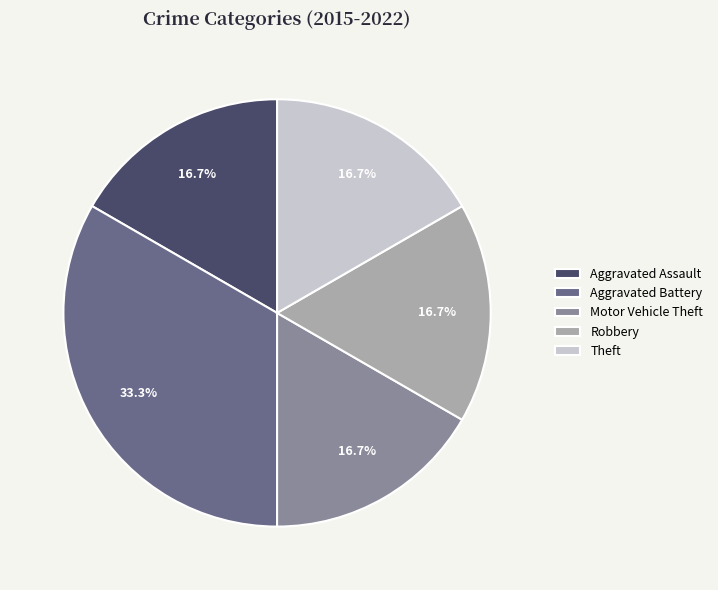

Does any single category account for the majority?

No